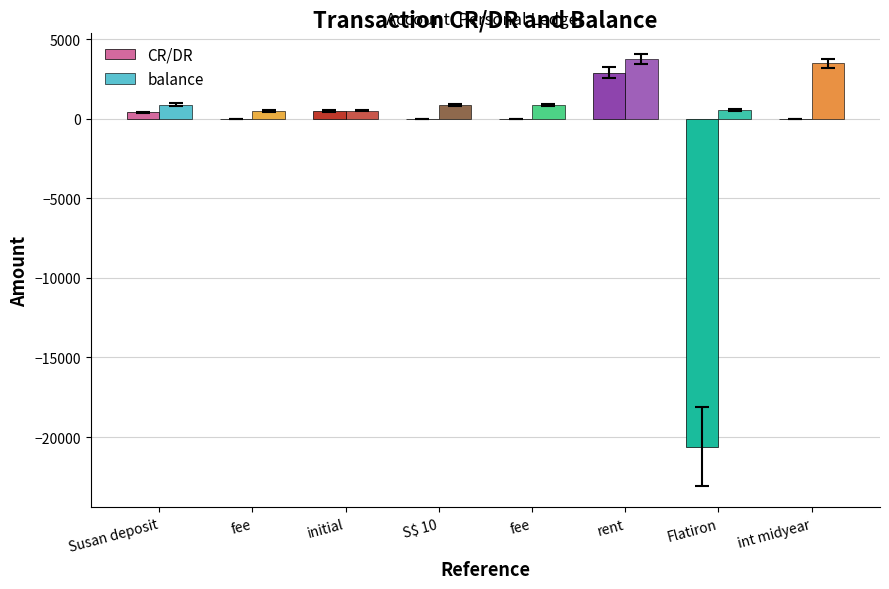

Reading right to left, list all the values displayed in this chart.

CR/DR: int midyear=12.5	Flatiron=-20600.0	rent=2905.0	fee=-8.0	S$ 10=-7.4	initial=500.0	fee=-8.0	Susan deposit=400.0
balance: int midyear=3481.5	Flatiron=564.0	rent=3762.9	fee=865.4	S$ 10=880.9	initial=500.0	fee=492.0	Susan deposit=892.0